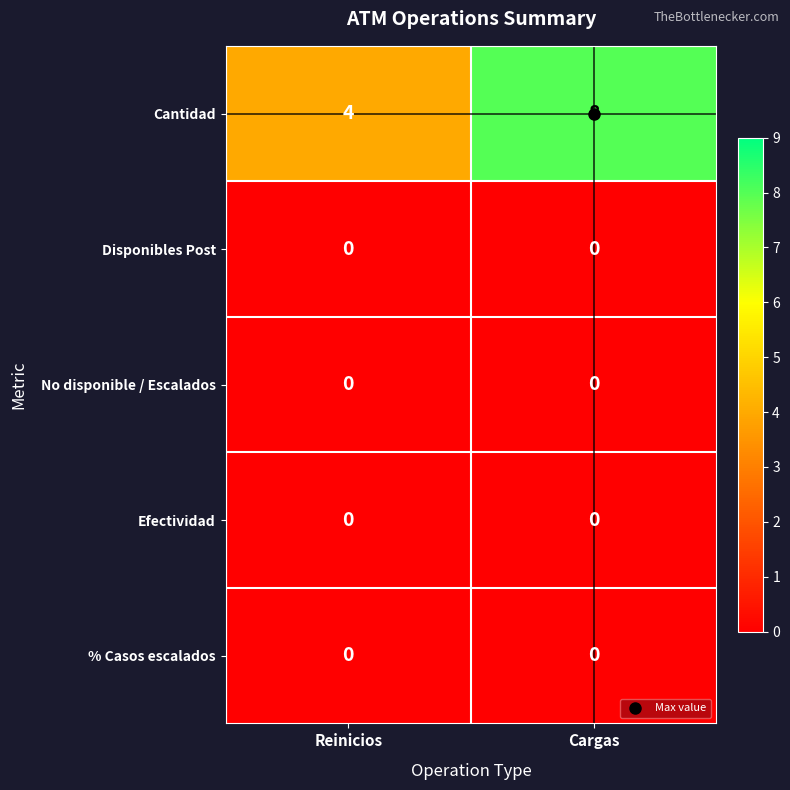

Which category has the highest value across all series?

Cargas